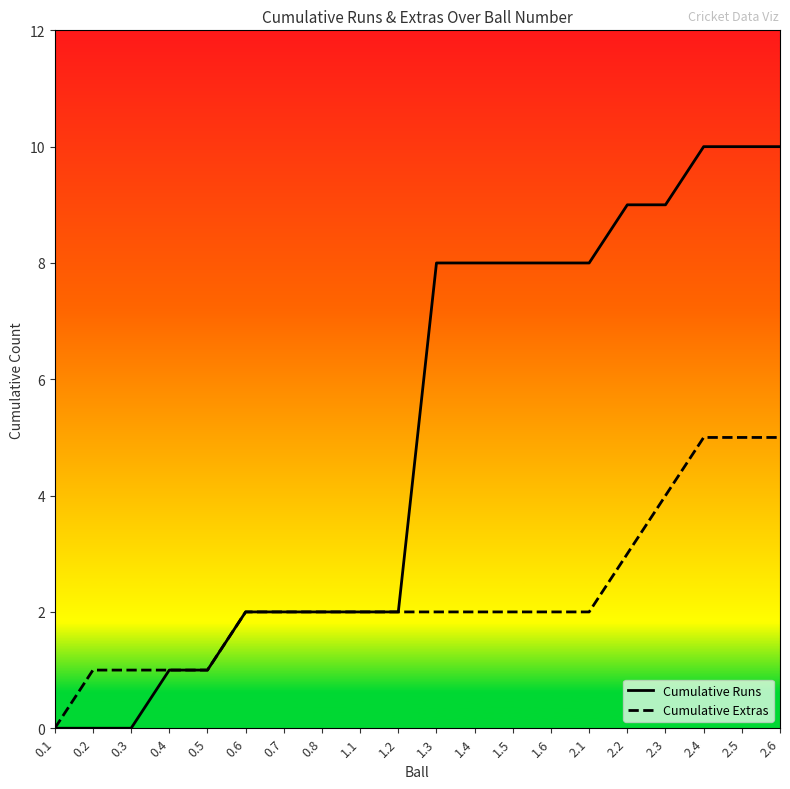

How many categories are shown in the chart?

20